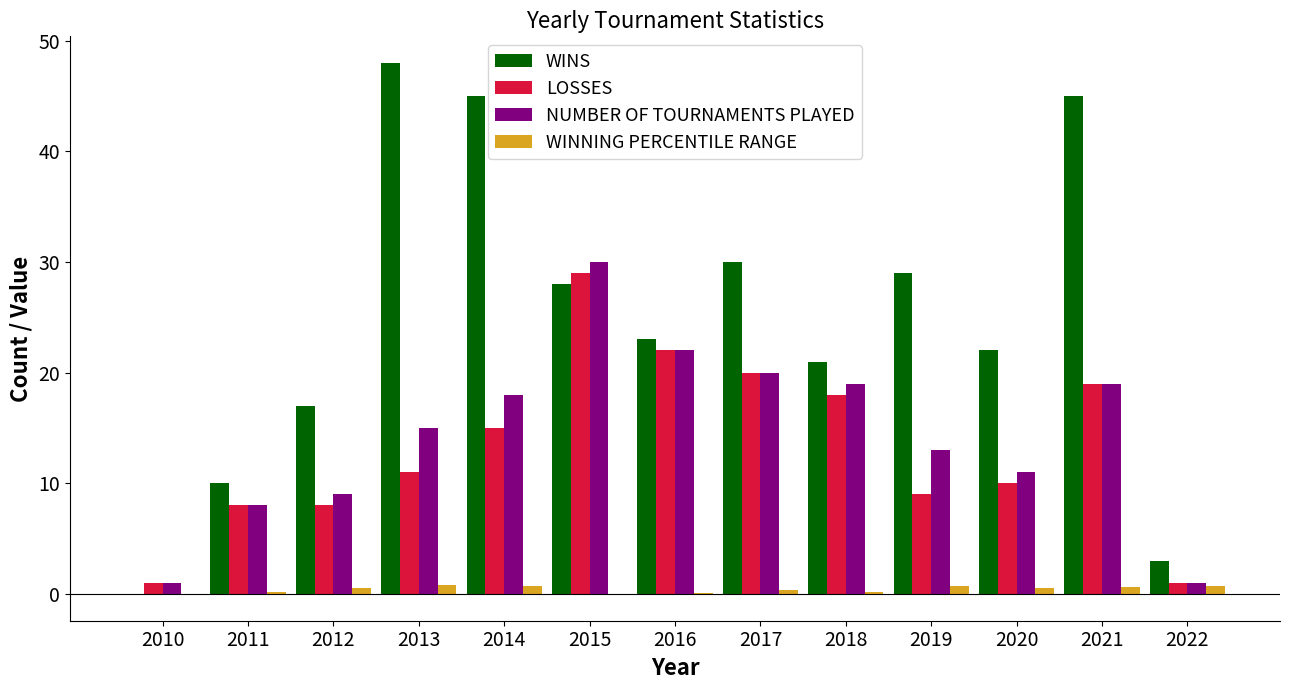

Between 2010 and 2018, which series saw the biggest shift?

WINS